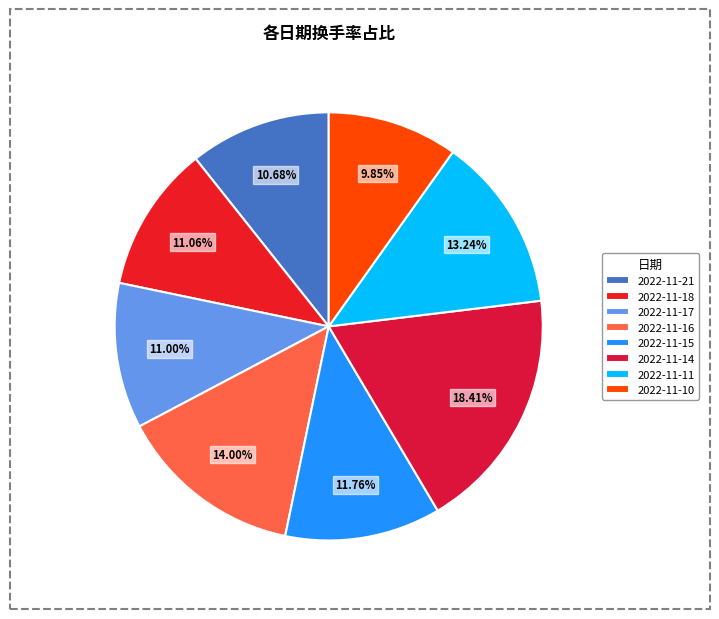

Do 2022-11-17 and 2022-11-11 together represent more than half of the pie?

No